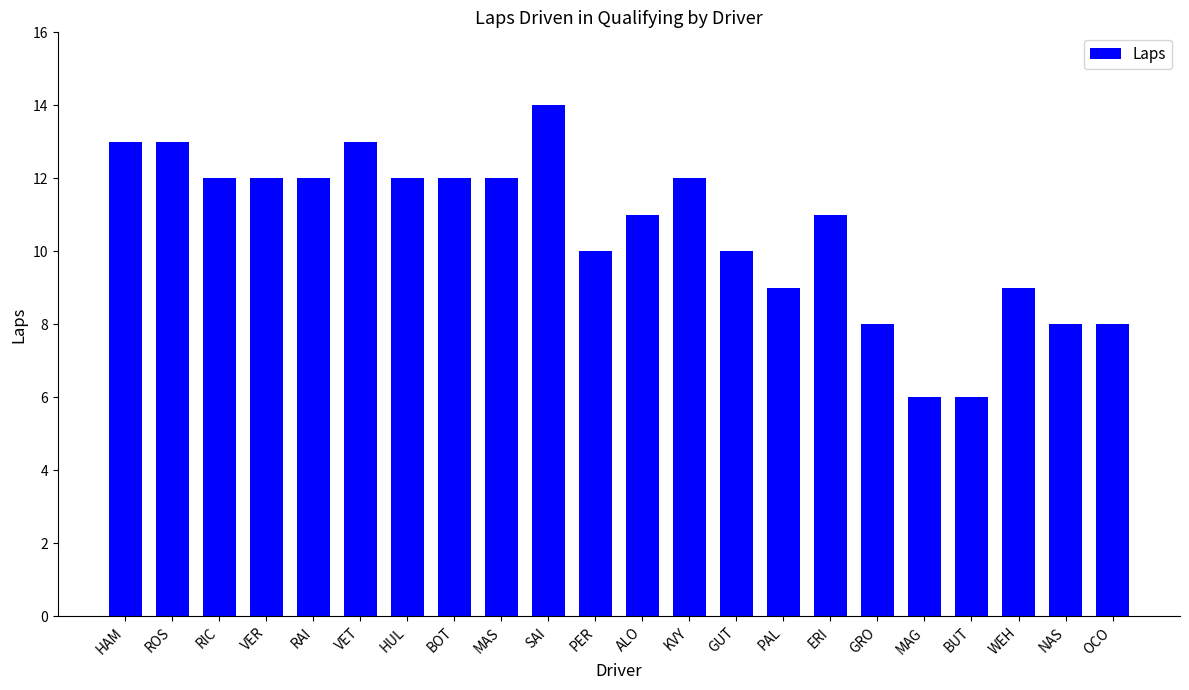

What is the ratio of the value at GUT to the value at ALO?

0.9